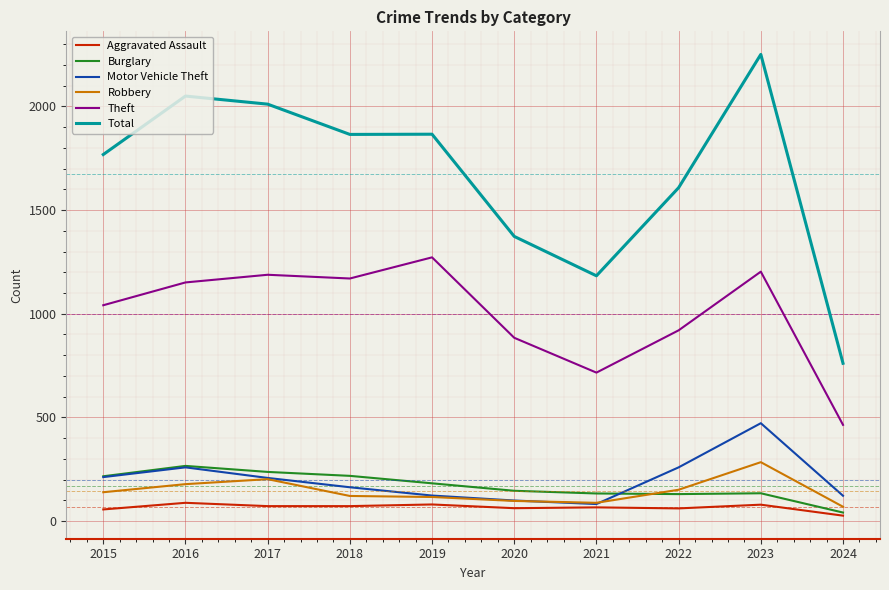

True or false: Theft and Motor Vehicle Theft cross at least once.

False